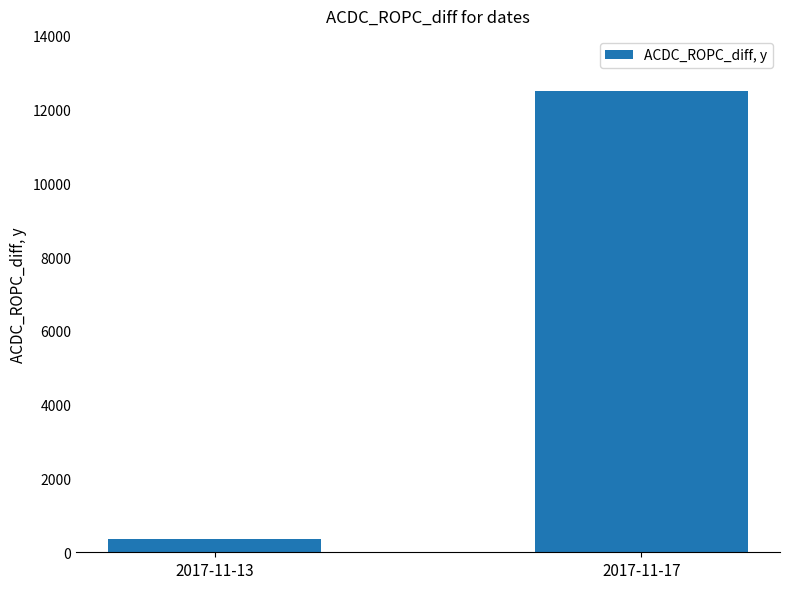

Which has a higher value, 2017-11-17 or 2017-11-13?

2017-11-17